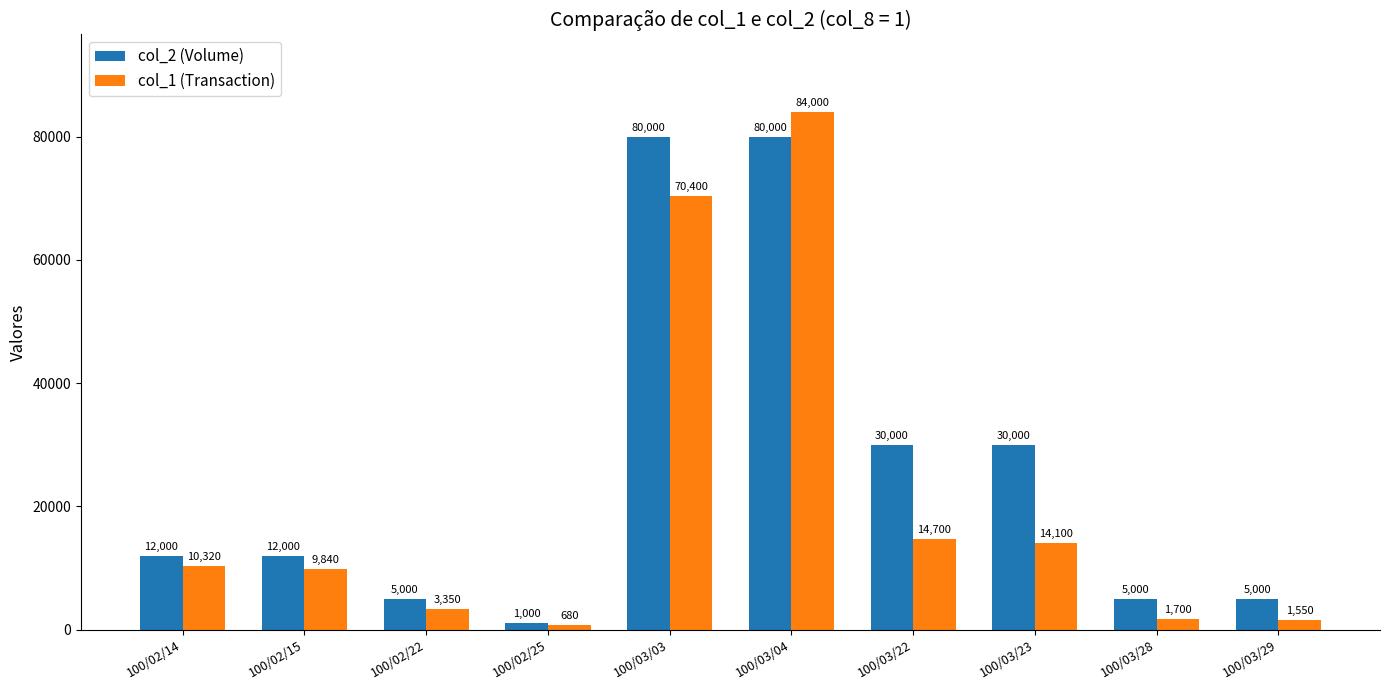

What is the greatest value displayed?

84000